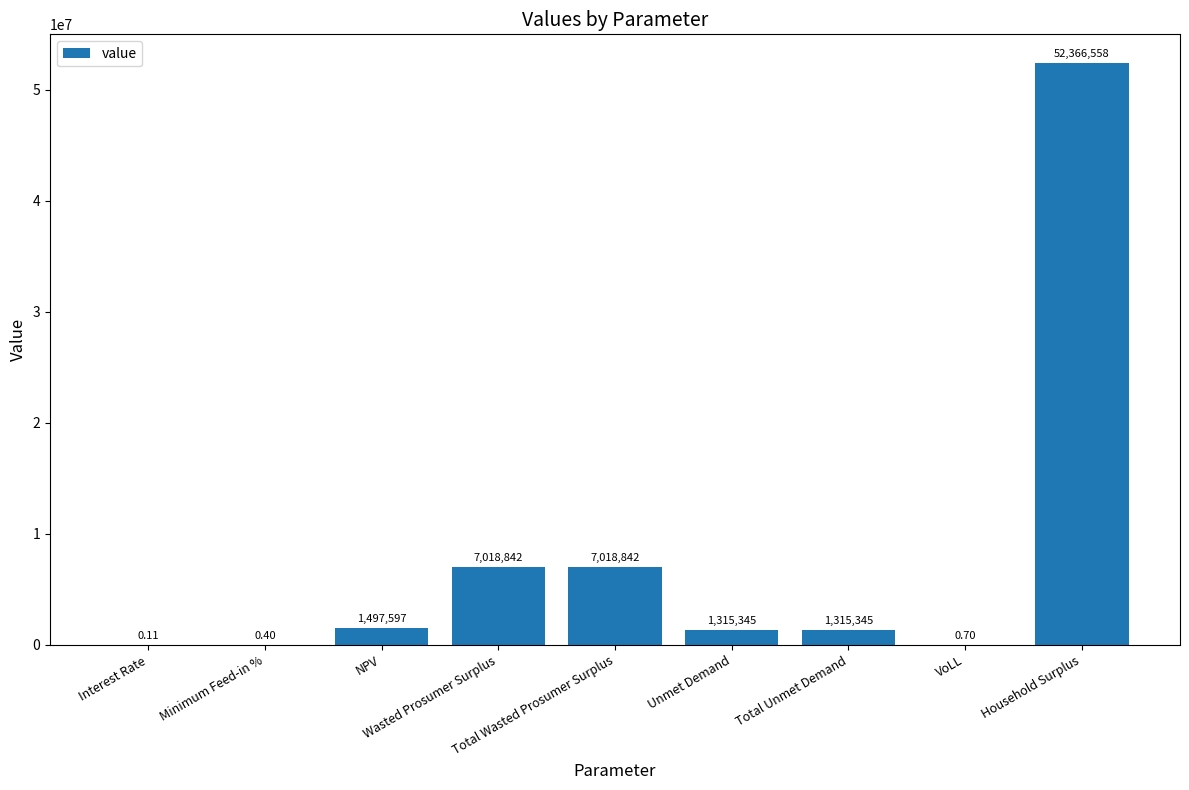

How many categories are shown in the chart?

9